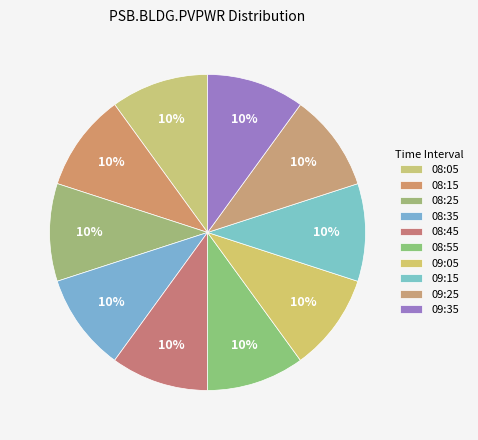

How many slices are in this pie chart?

10